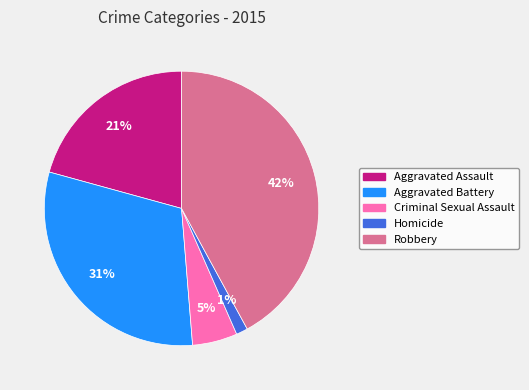

What is the ratio of the value at Aggravated Battery to the value at Aggravated Assault?

1.5